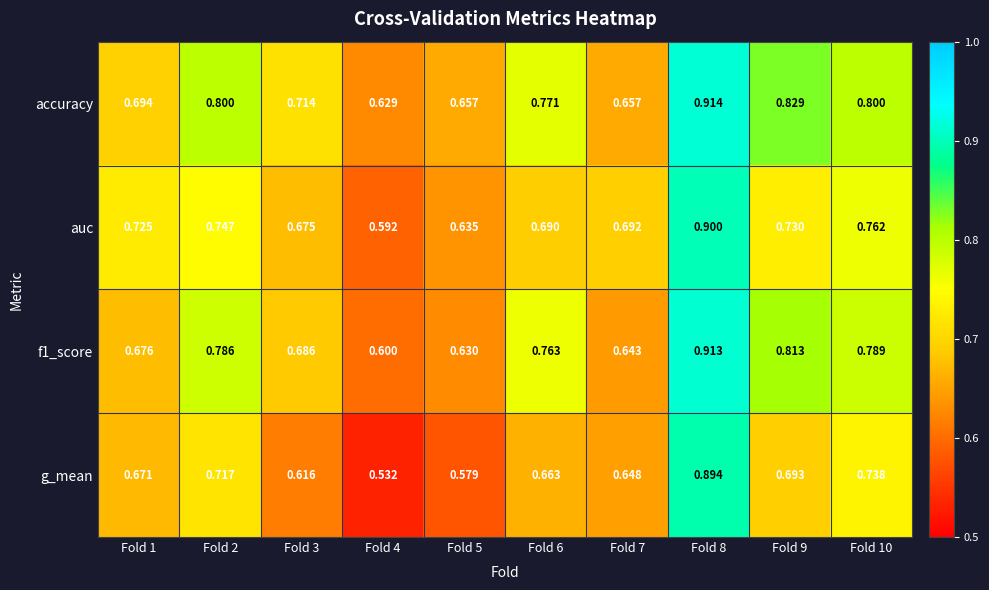

Which series has the largest range (max minus min)?

g_mean